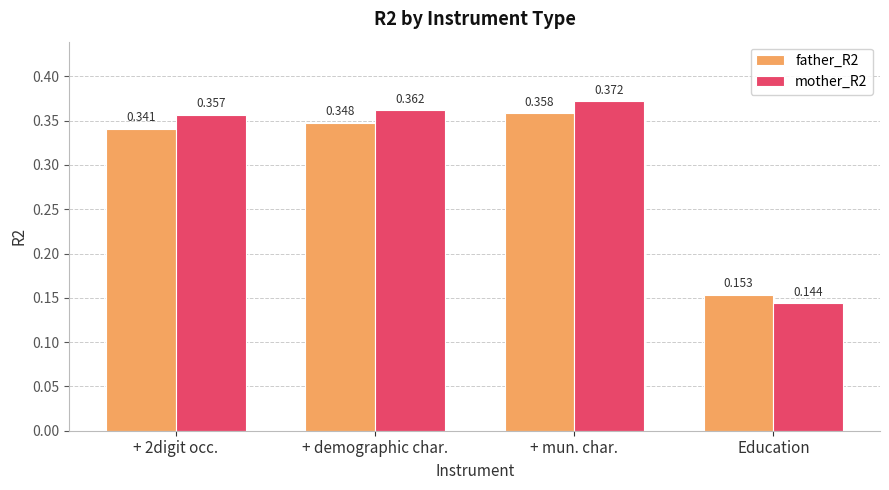

At which label is mother_R2 closest to 0?

Education